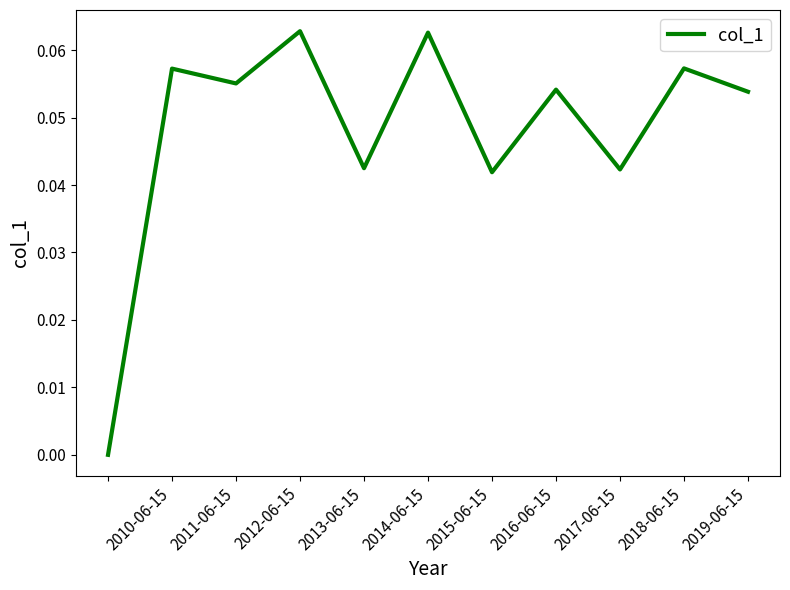

Does the chart display data point markers on the line(s)?

No